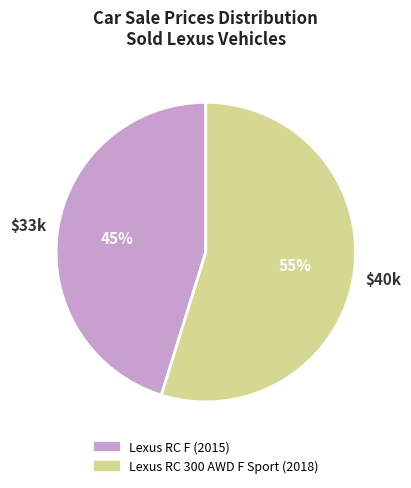

To the nearest percent, what is the average slice percentage?

50%